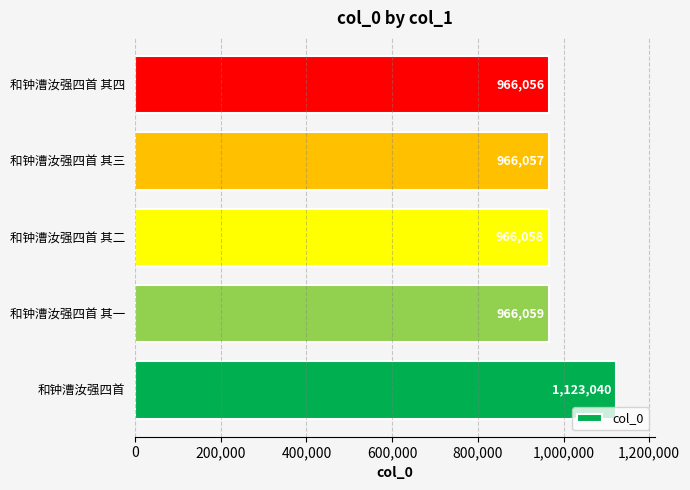

What is the difference between the values at 和钟漕汝强四首 其一 and 和钟漕汝强四首?

156981